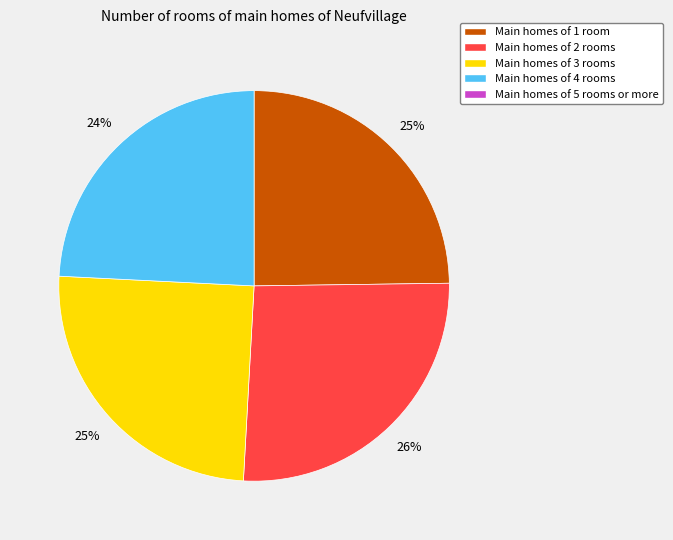

Does any single category account for the majority?

No